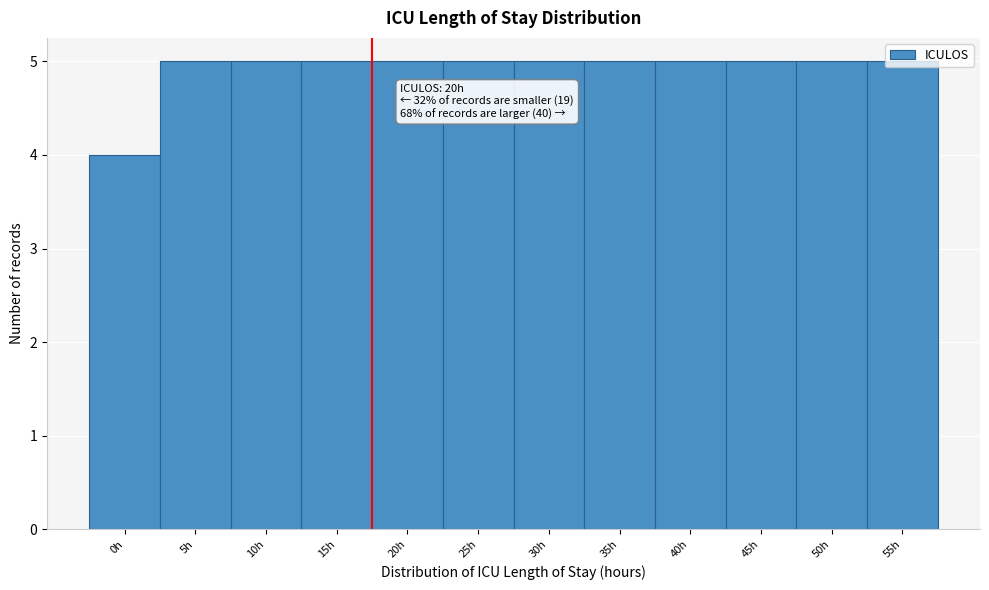

The value at 45h is 8. True or false?

False